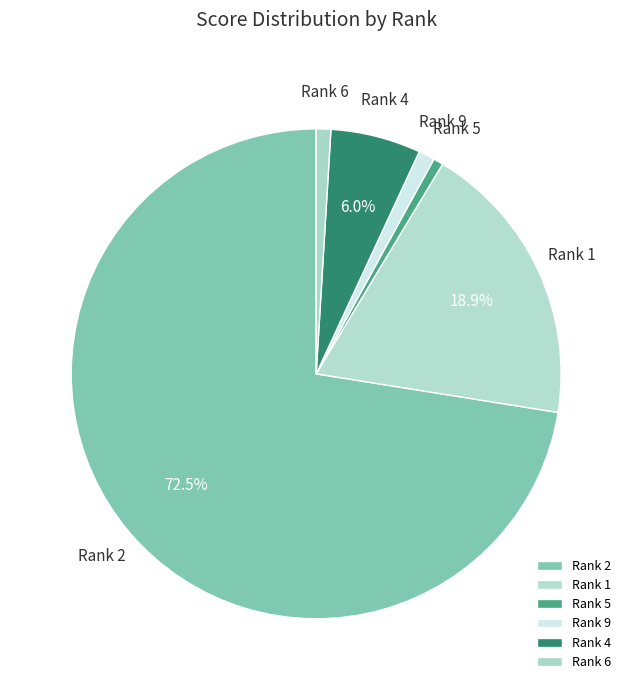

What percentage is NOT represented by Rank 4?

94.0%